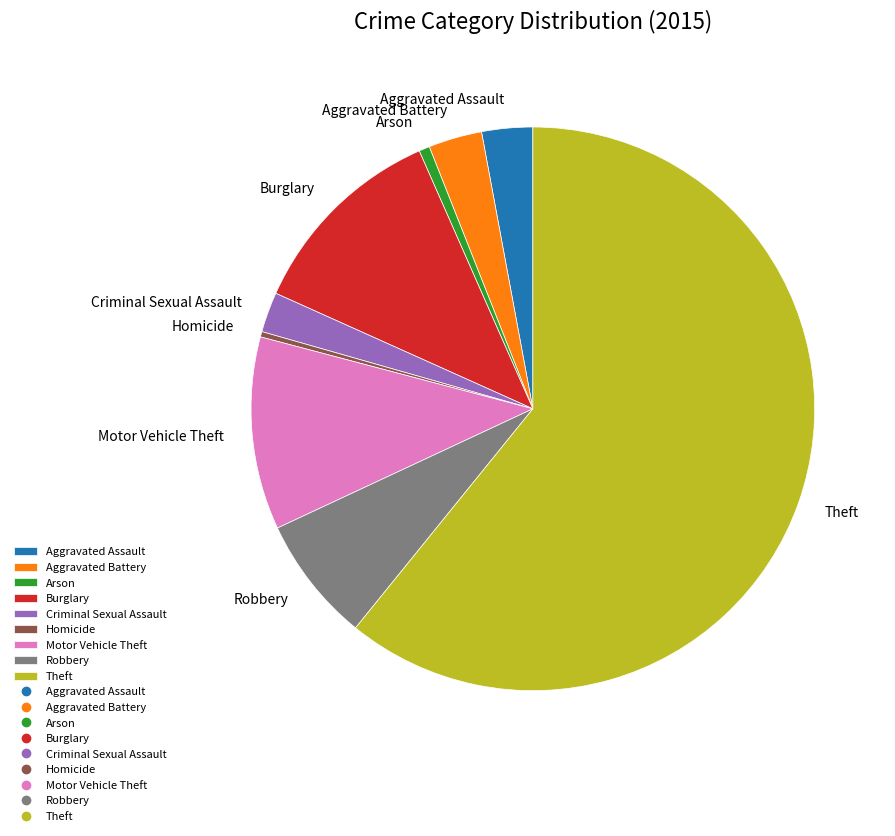

How many slices are in this pie chart?

9